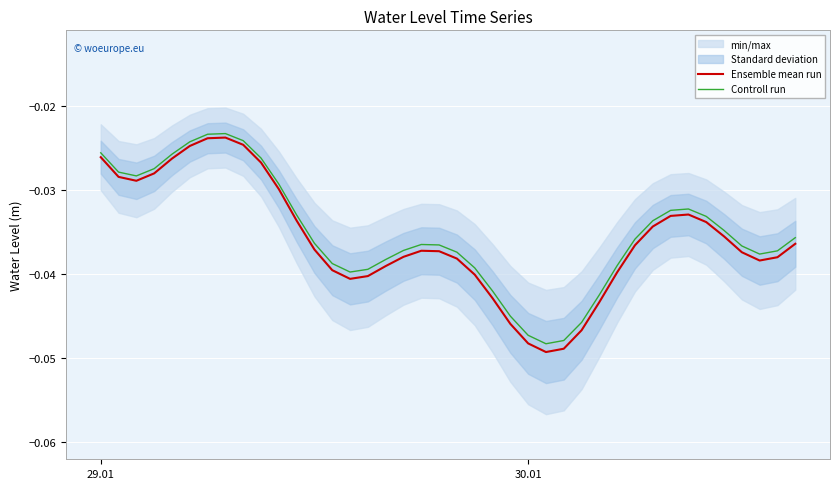

True or false: Controll run and Ensemble mean run intersect in this chart.

False